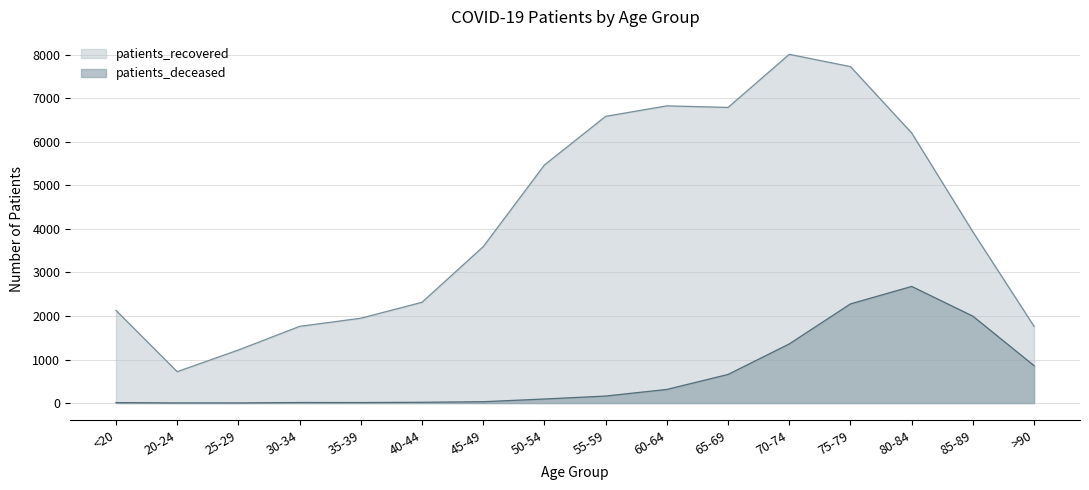

At 20-24, list the series in order from largest to smallest.

patients_recovered, patients_deceased